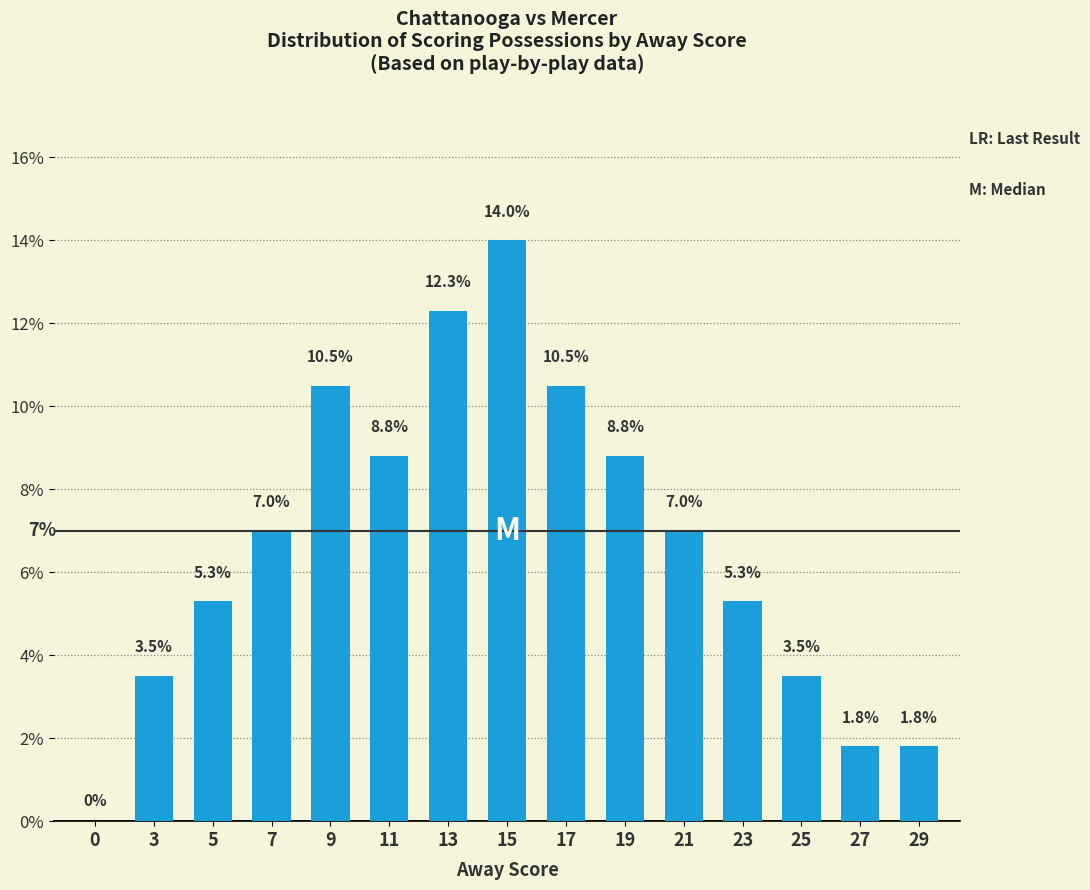

Reading left to right, extract all data points from this chart.

0.0	3.5	5.3	7.0	10.5	8.8	12.3	14.0	10.5	8.8	7.0	5.3	3.5	1.8	1.8